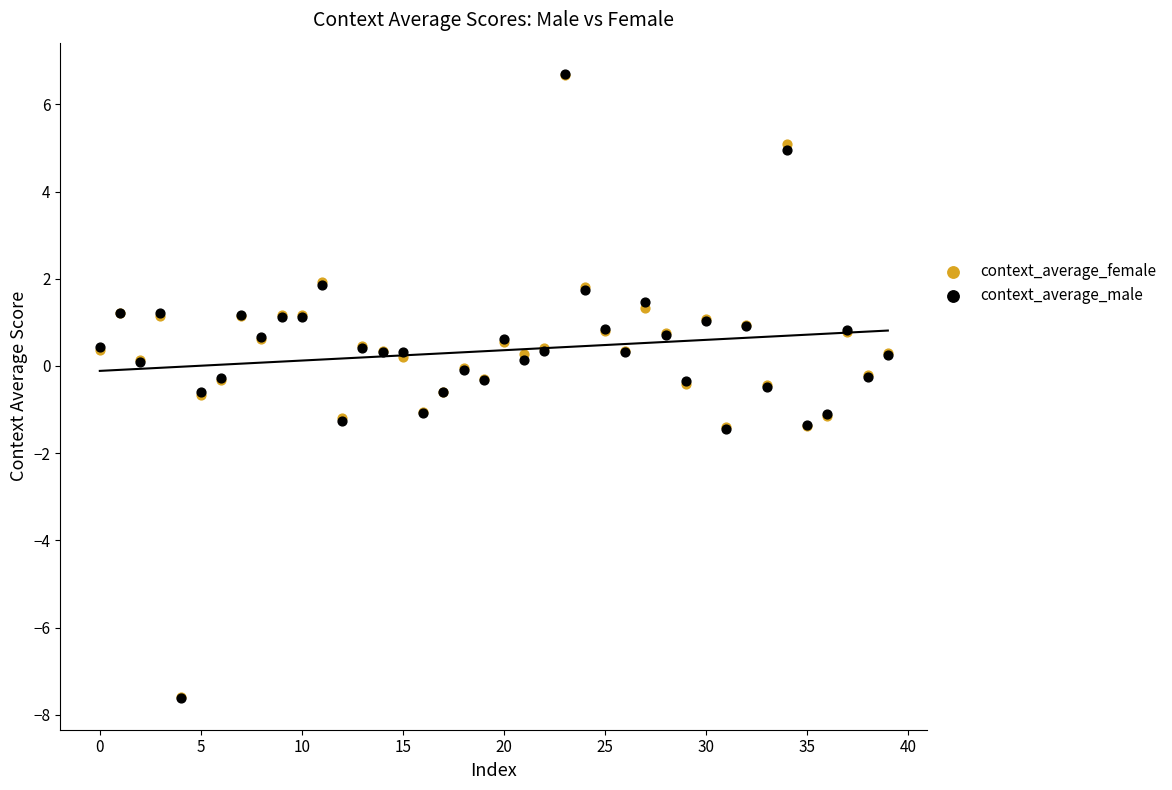

Which series has the largest Y range (max minus min)?

context_average_male